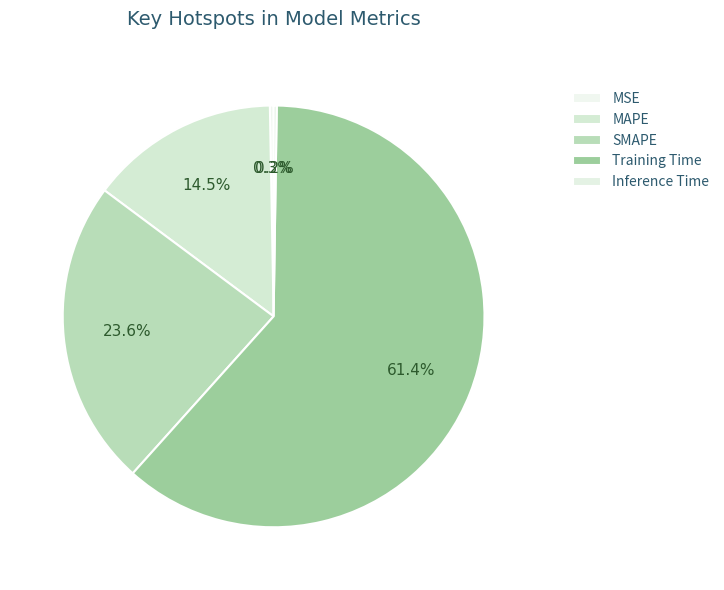

Is SMAPE the majority of the pie?

No